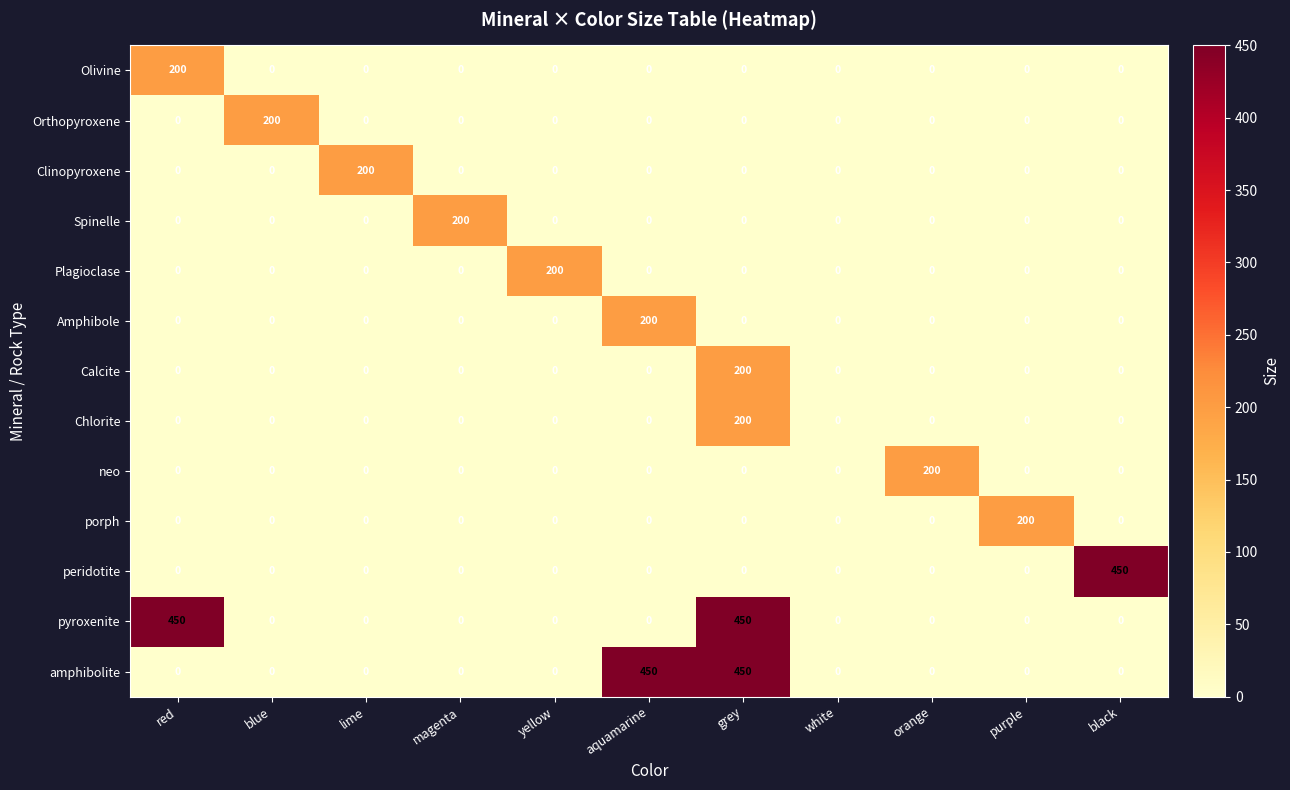

True or false: Calcite has a value of 124 at magenta.

False